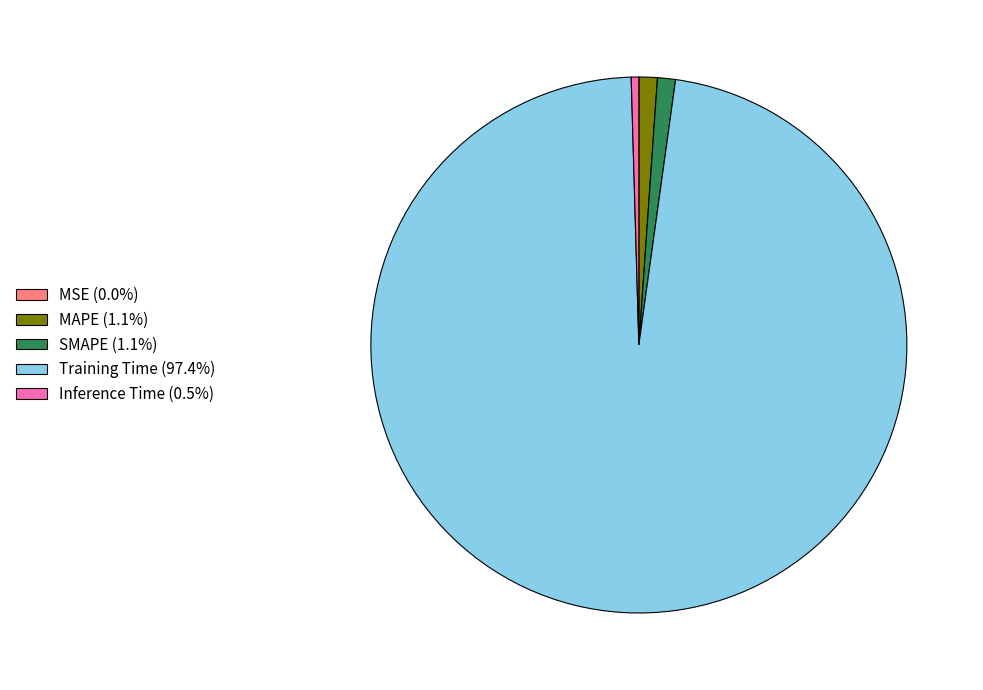

Which slice represents more than half of the pie?

Training Time